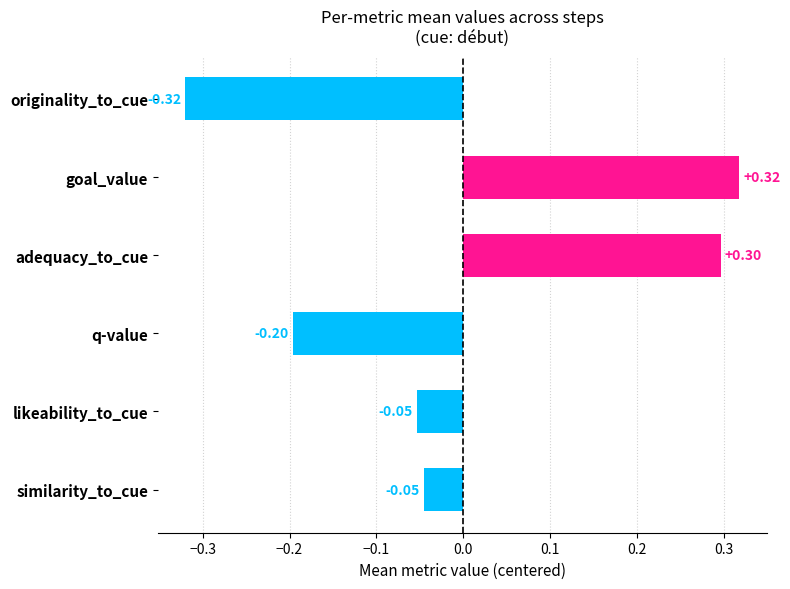

What is the label of the 4th bar from the bottom?

adequacy_to_cue